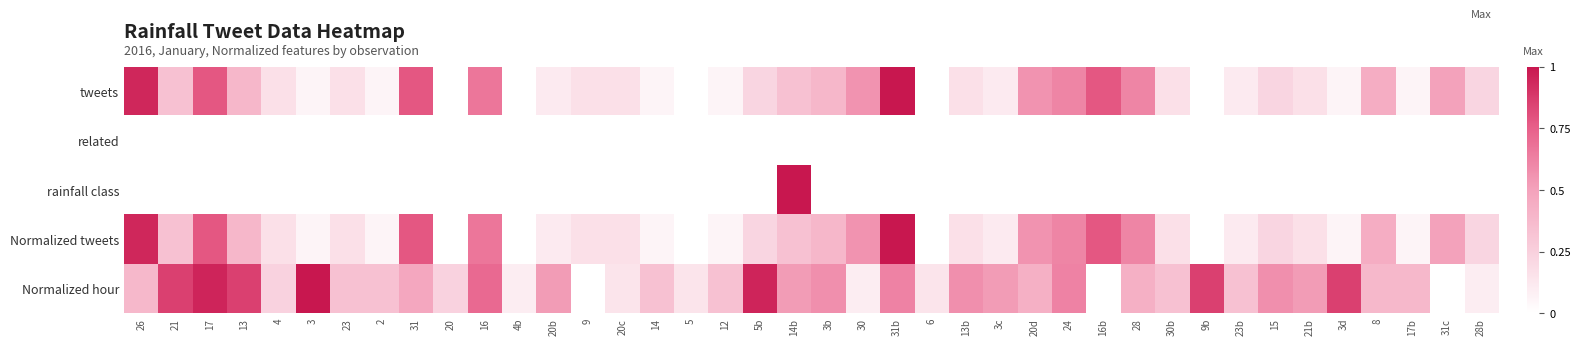

Which has a higher value, 17 or 3c?

17